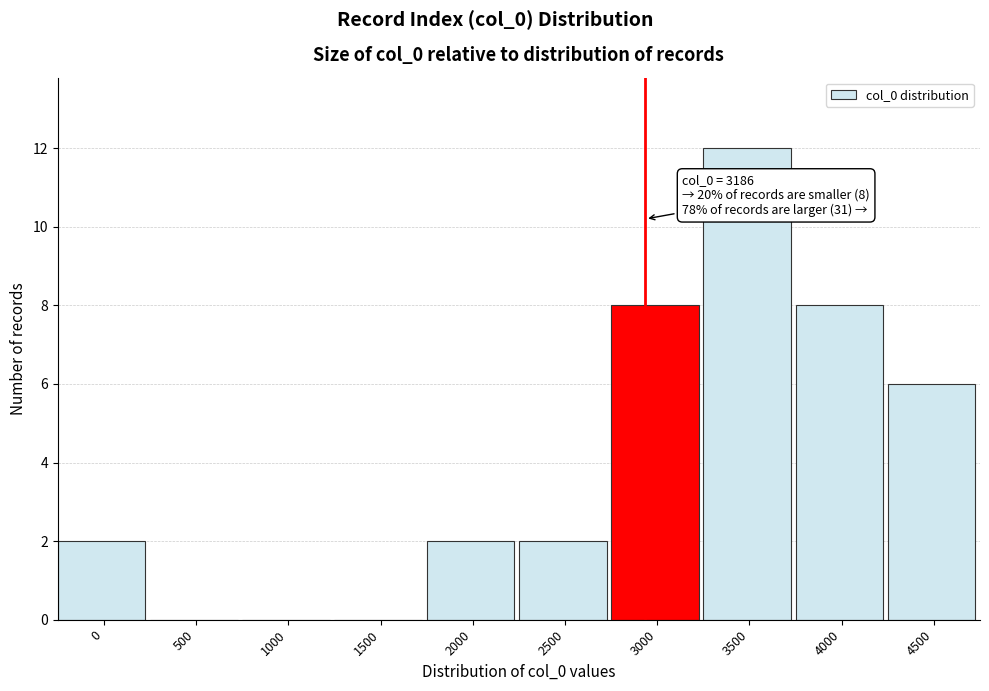

Reading right to left, list all the values displayed in this chart.

4500=6	4000=8	3500=12	3000=8	2500=2	2000=2	1500=0	1000=0	500=0	0=2